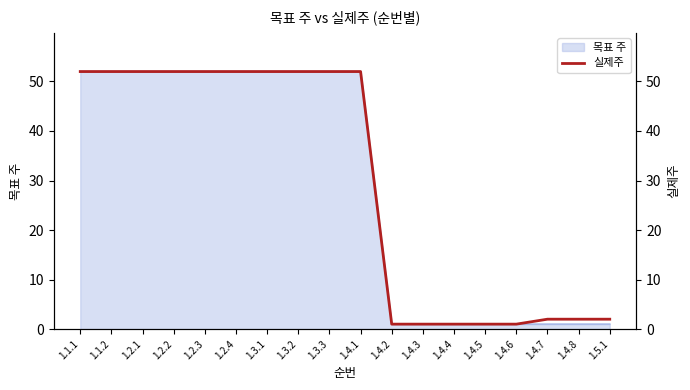

What is the difference between the second highest and second lowest values?

51